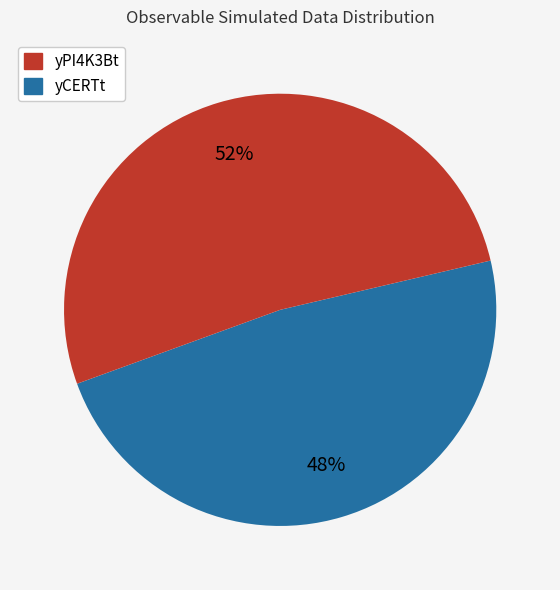

To the nearest percent, what is the average slice percentage?

50%